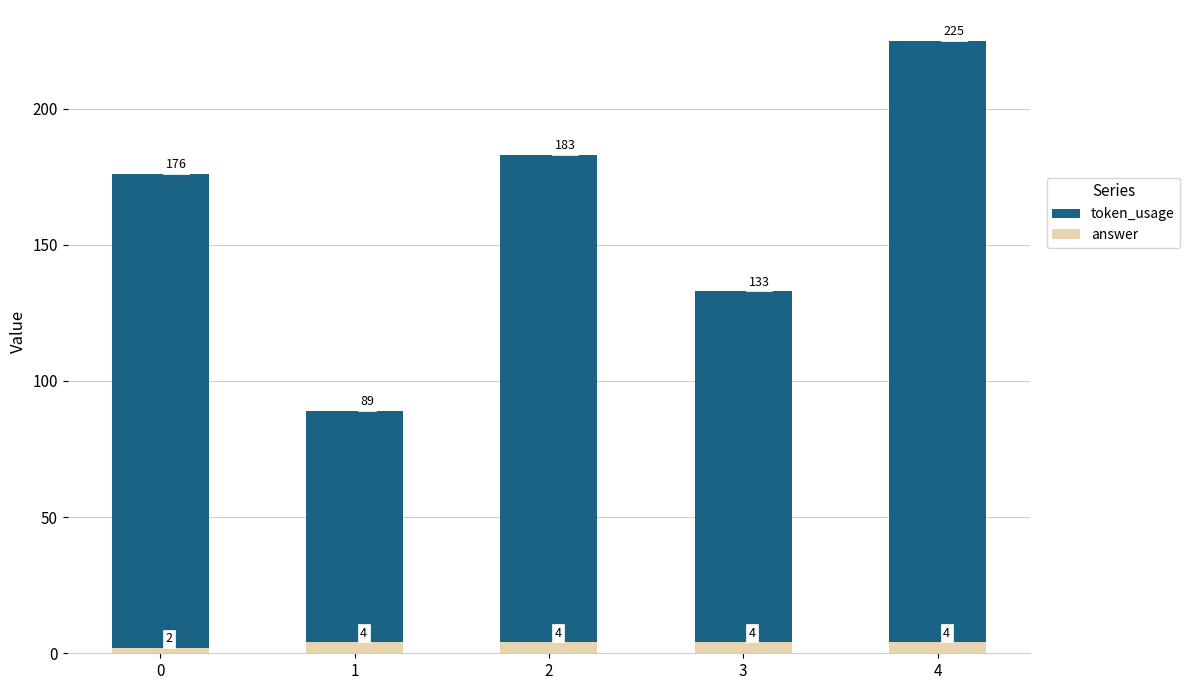

What is the average value of the token_usage series?

161